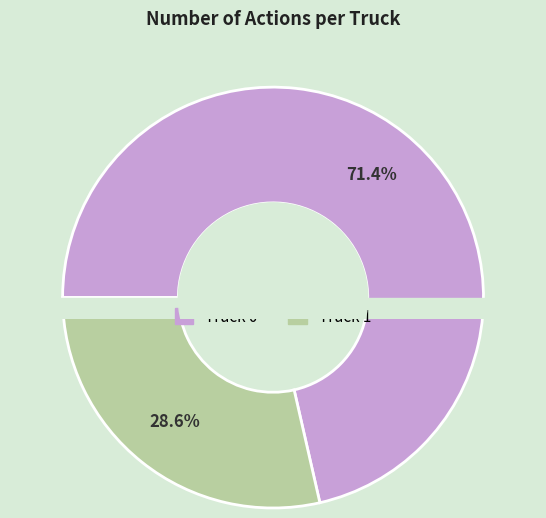

Between Truck 1 and Truck 0, which is larger?

Truck 0